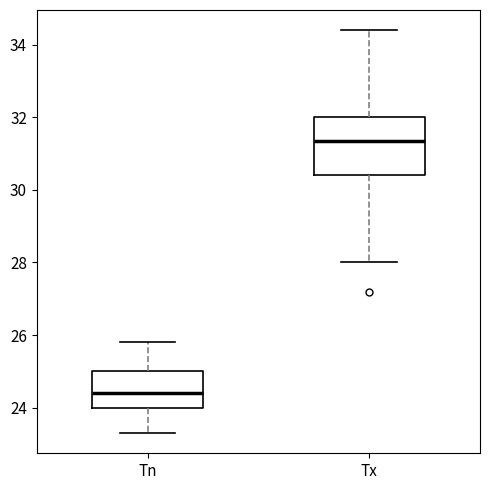

Comparing the boxes themselves (not the whiskers), which one is the tallest?

Tx